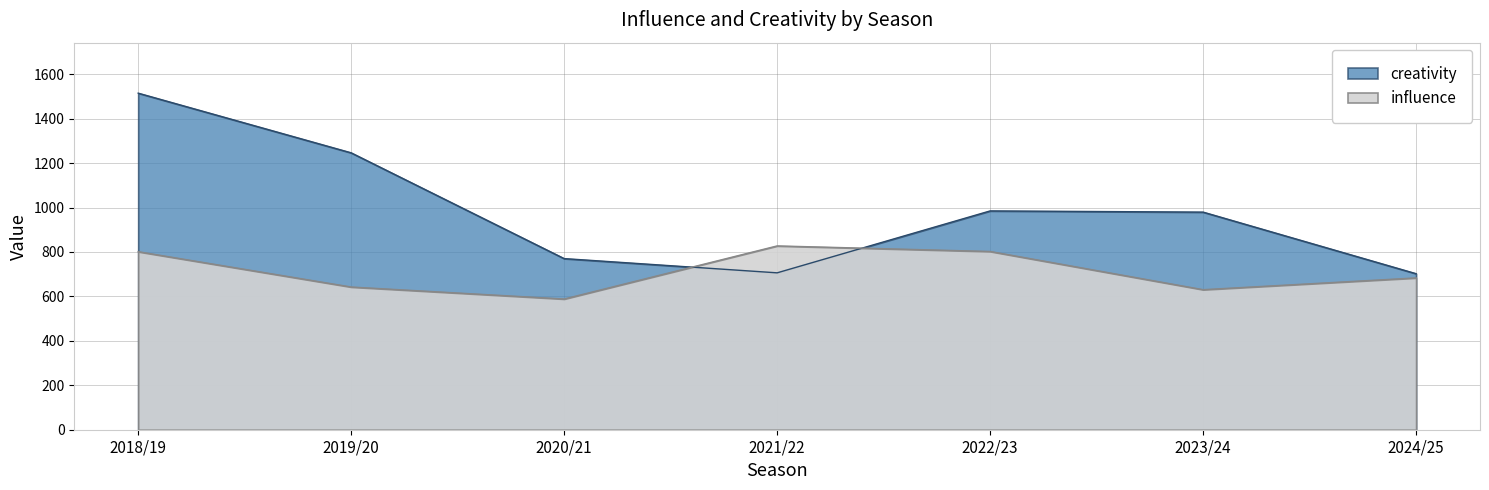

Which series has the largest range (max minus min)?

creativity